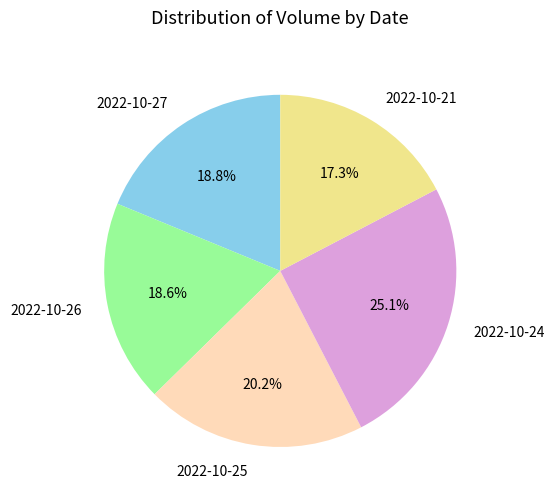

Do 2022-10-27 and 2022-10-25 together represent more than half of the pie?

No